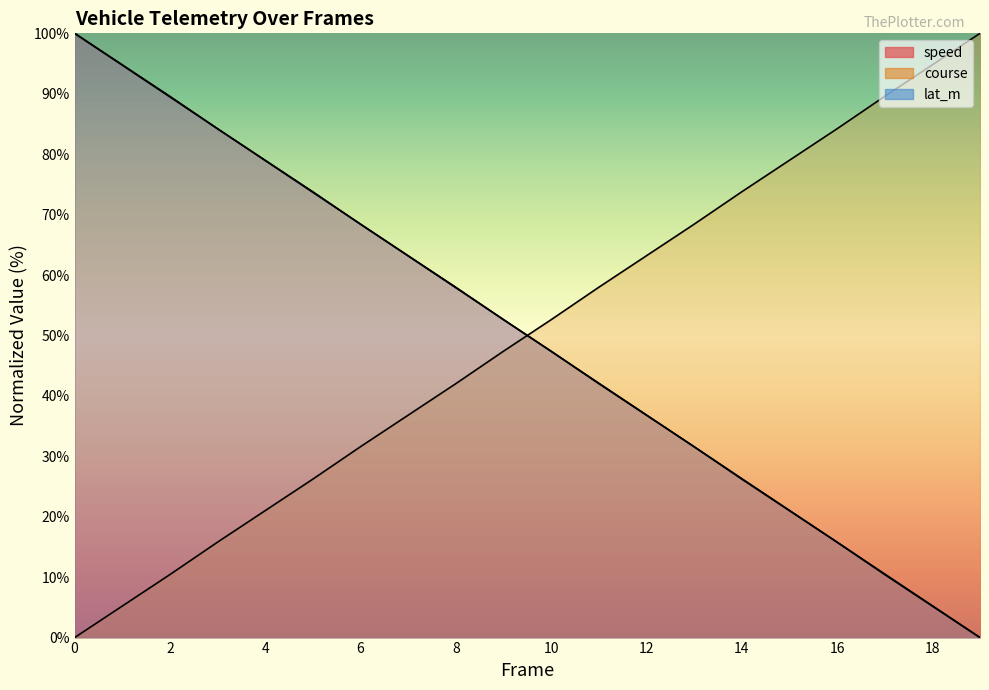

Reading left to right, list all the values displayed in this chart.

speed: 0=100.0	1=94.8	2=89.6	3=84.2	4=79.0	5=73.8	6=68.4	7=63.2	8=58.0	9=52.6	10=47.4	11=42.0	12=36.8	13=31.6	14=26.2	15=21.0	16=15.8	17=10.4	18=5.2	19=0.0
course: 0=0.0	1=5.2	2=10.4	3=15.8	4=21.0	5=26.2	6=31.6	7=36.8	8=42.0	9=47.4	10=52.6	11=58.0	12=63.2	13=68.4	14=73.8	15=79.0	16=84.2	17=89.6	18=94.8	19=100.0
lat_m: 0=100.0	1=94.7	2=89.5	3=84.2	4=78.9	5=73.7	6=68.4	7=63.2	8=57.9	9=52.6	10=47.4	11=42.1	12=36.8	13=31.6	14=26.3	15=21.1	16=15.8	17=10.5	18=5.3	19=0.0